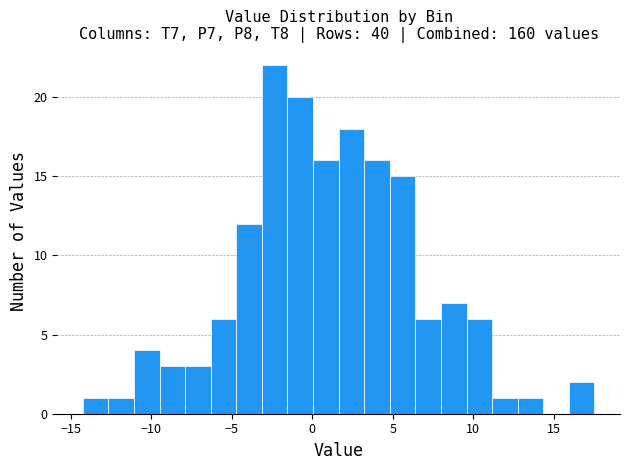

Read against the x-axis, roughly where is the centre of the tallest bar?

-2.5